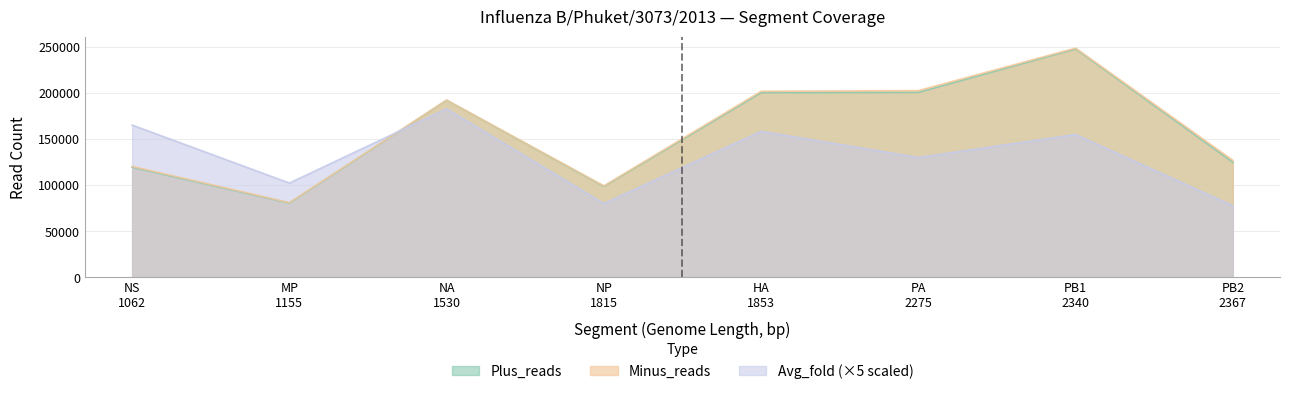

The value of Plus_reads at NA
1530 is 192447.0. True or false?

True